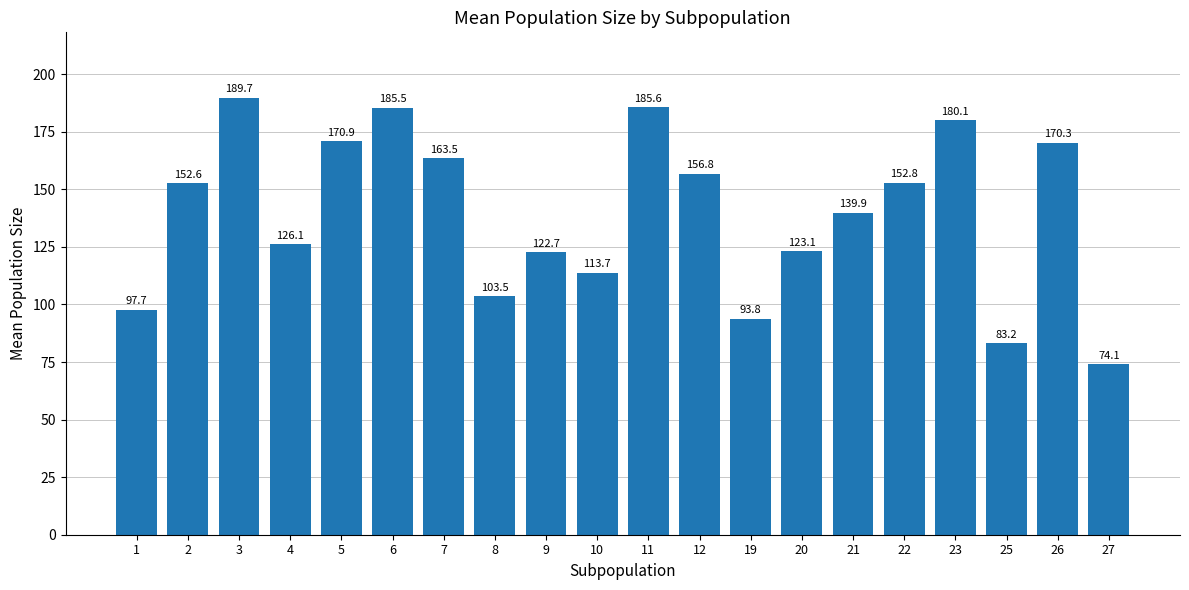

What is the value of the 15th bar from the left?

139.9